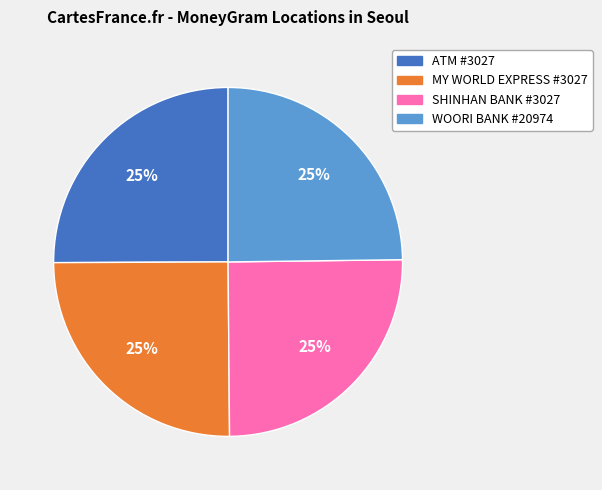

Is there any slice that represents more than half of the pie?

No